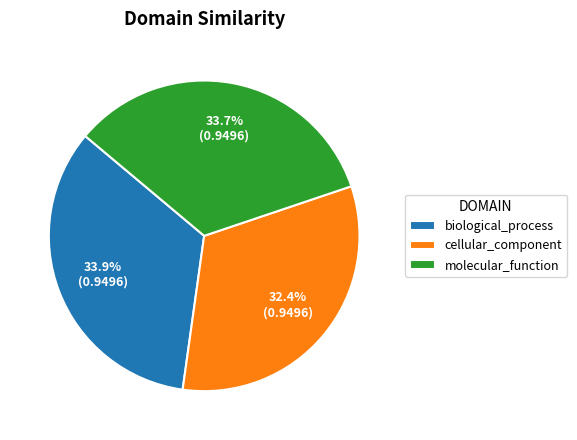

What is the smallest slice in the pie chart?

cellular_component